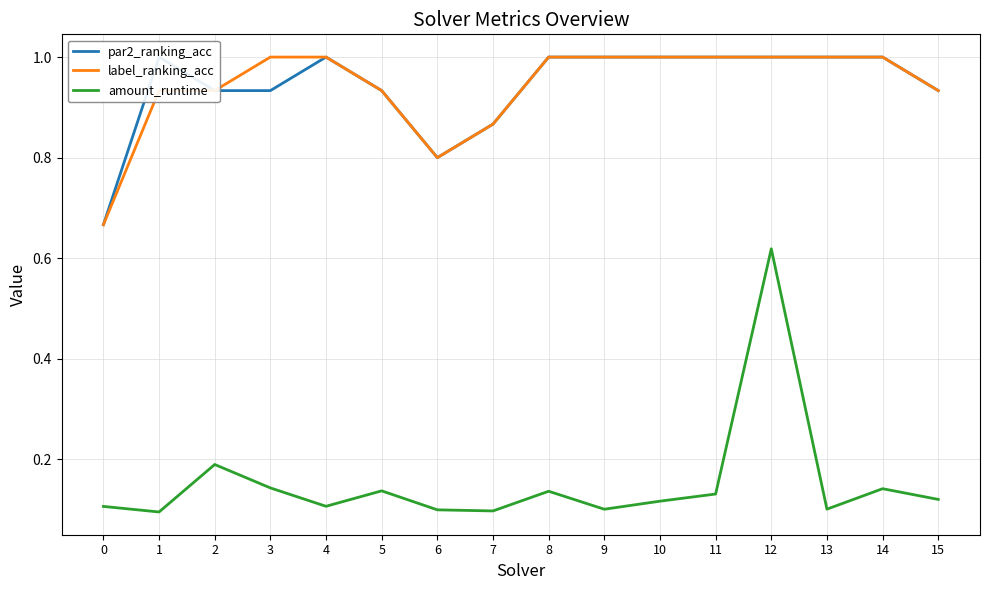

Reading left to right, what are all the values shown in this chart?

par2_ranking_acc: 0.7	1.0	0.9	0.9	1.0	0.9	0.8	0.9	1.0	1.0	1.0	1.0	1.0	1.0	1.0	0.9
label_ranking_acc: 0.7	0.9	0.9	1.0	1.0	0.9	0.8	0.9	1.0	1.0	1.0	1.0	1.0	1.0	1.0	0.9
amount_runtime: 0.1	0.1	0.2	0.1	0.1	0.1	0.1	0.1	0.1	0.1	0.1	0.1	0.6	0.1	0.1	0.1